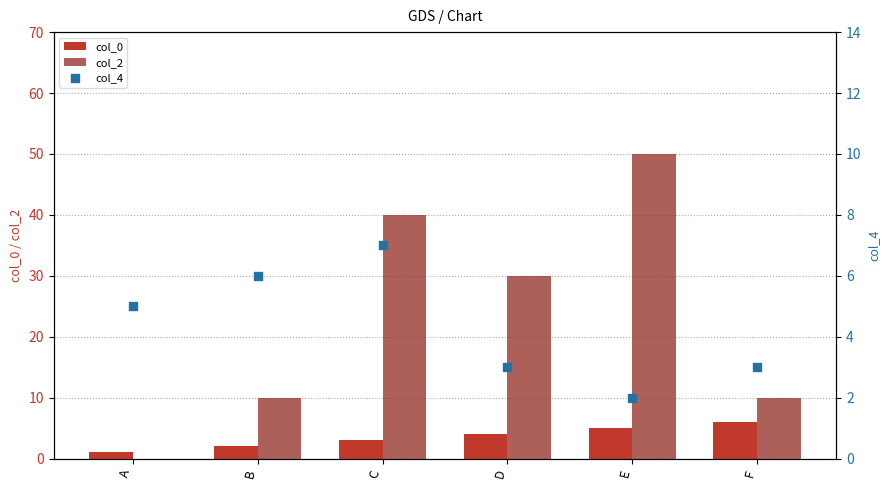

Which series has the largest total across all categories?

col_2